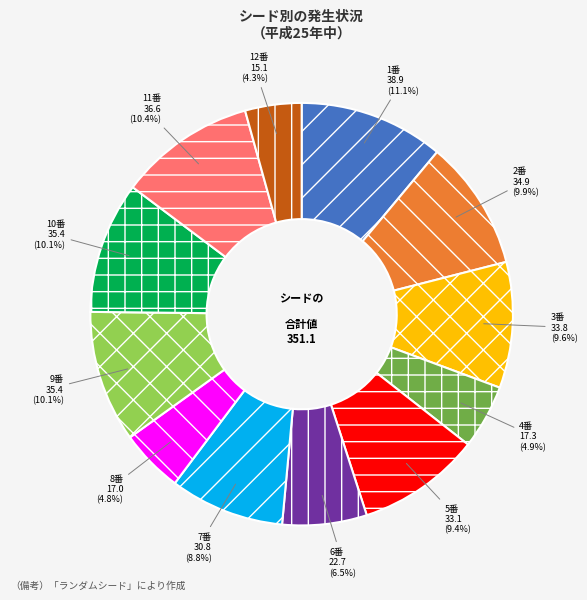

Does any single category account for the majority?

No